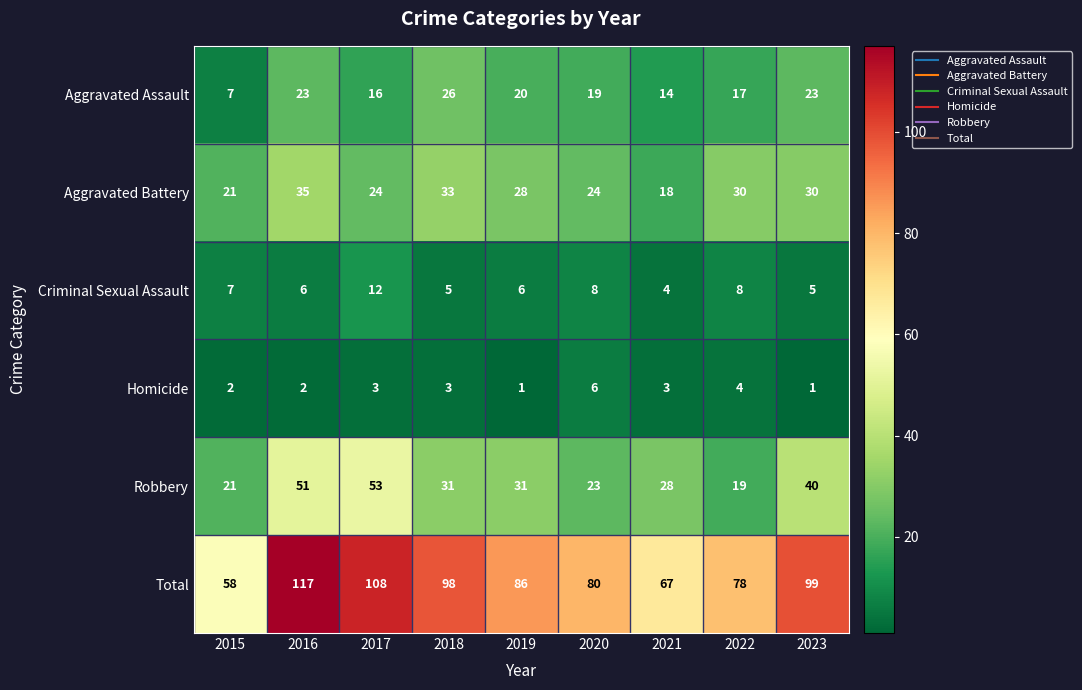

Which series has the widest spread of values?

Total